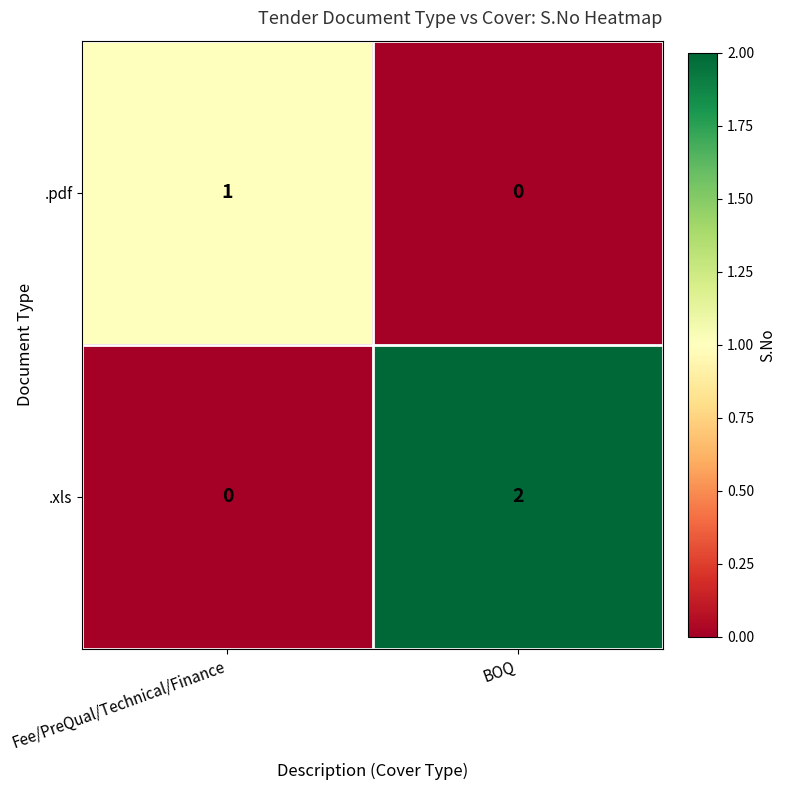

Rank the series by their maximum value, from highest to lowest.

.xls, .pdf